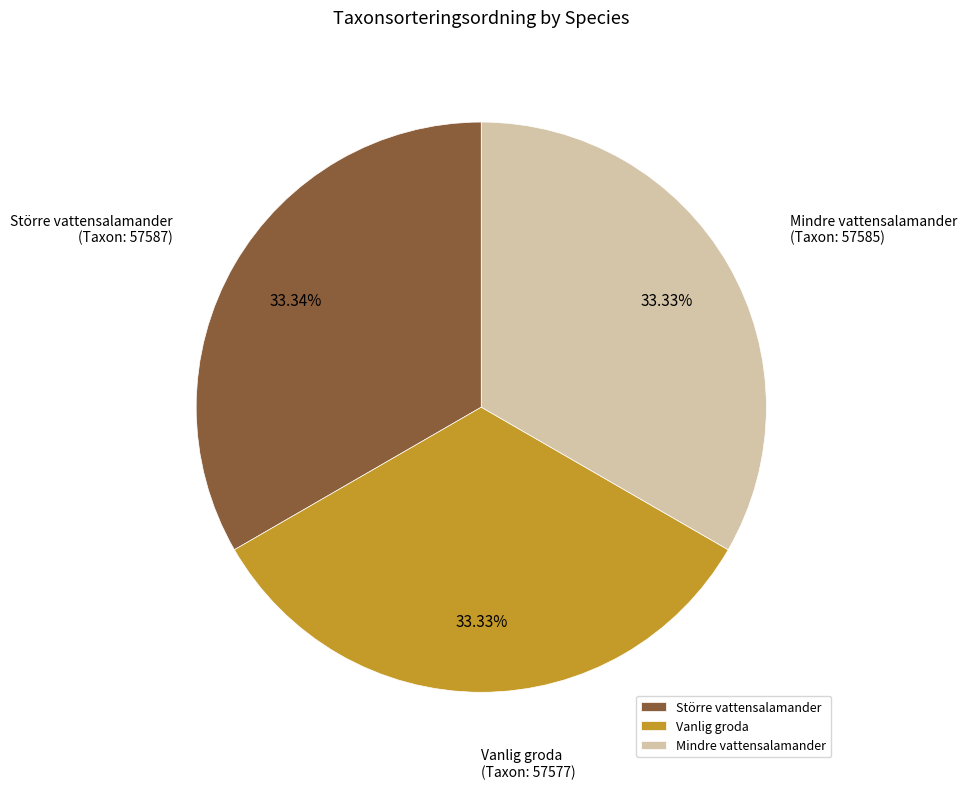

What is the ratio of the value at Mindre vattensalamander to the value at Större vattensalamander?

1.0